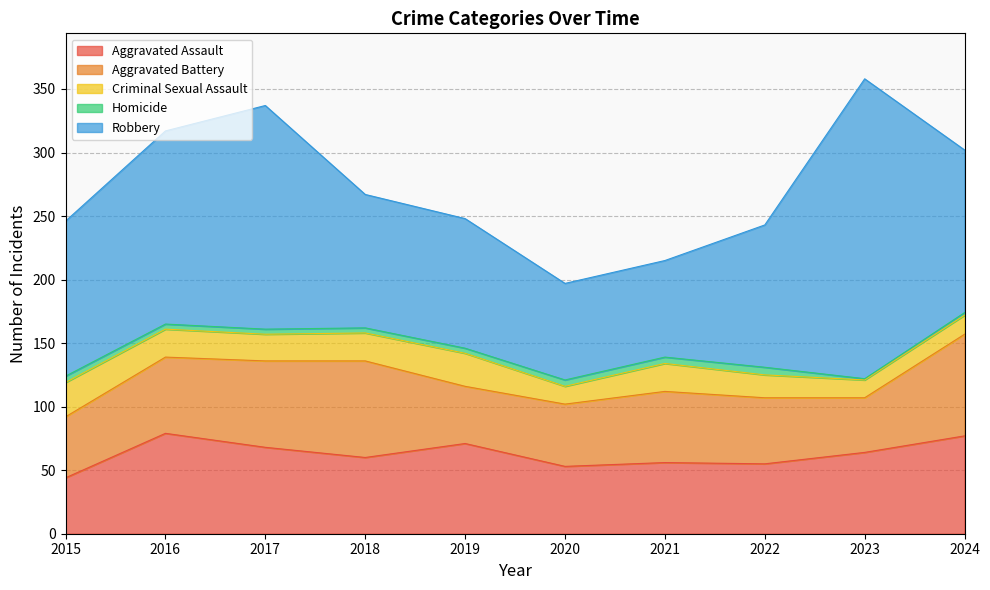

What is the spread (max minus min) of values at 2023?

235